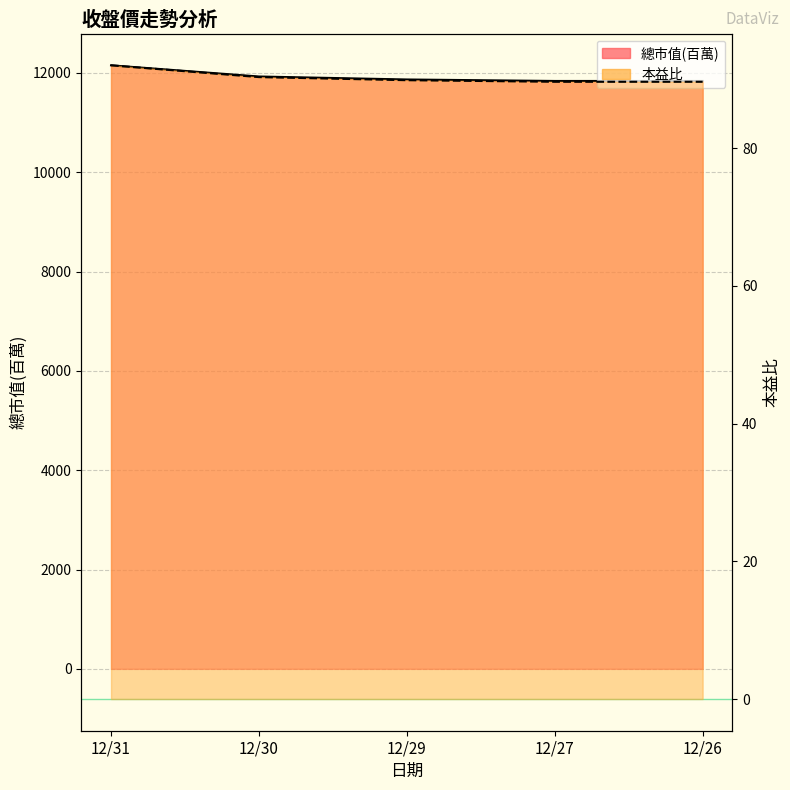

Where is 總市值(百萬) nearest to the value 11994?

12/30